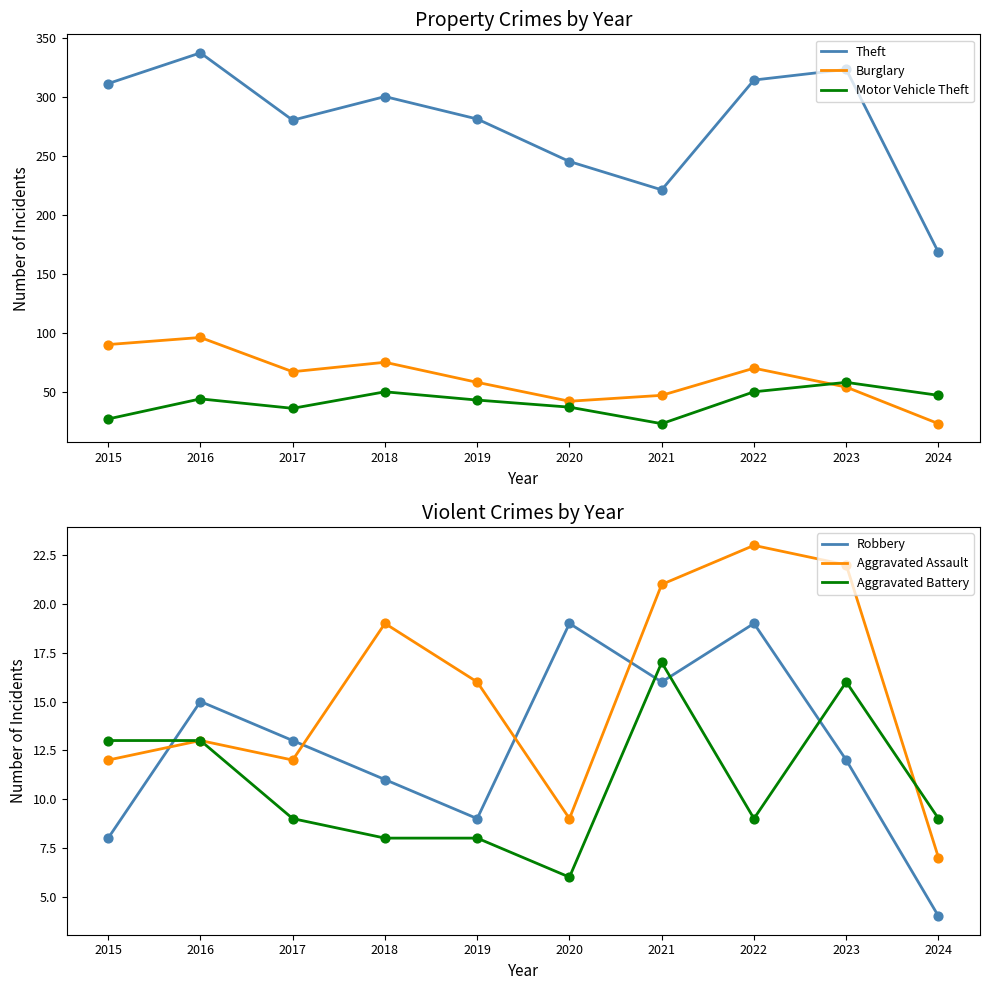

What is the total value across all series at 2022?

485